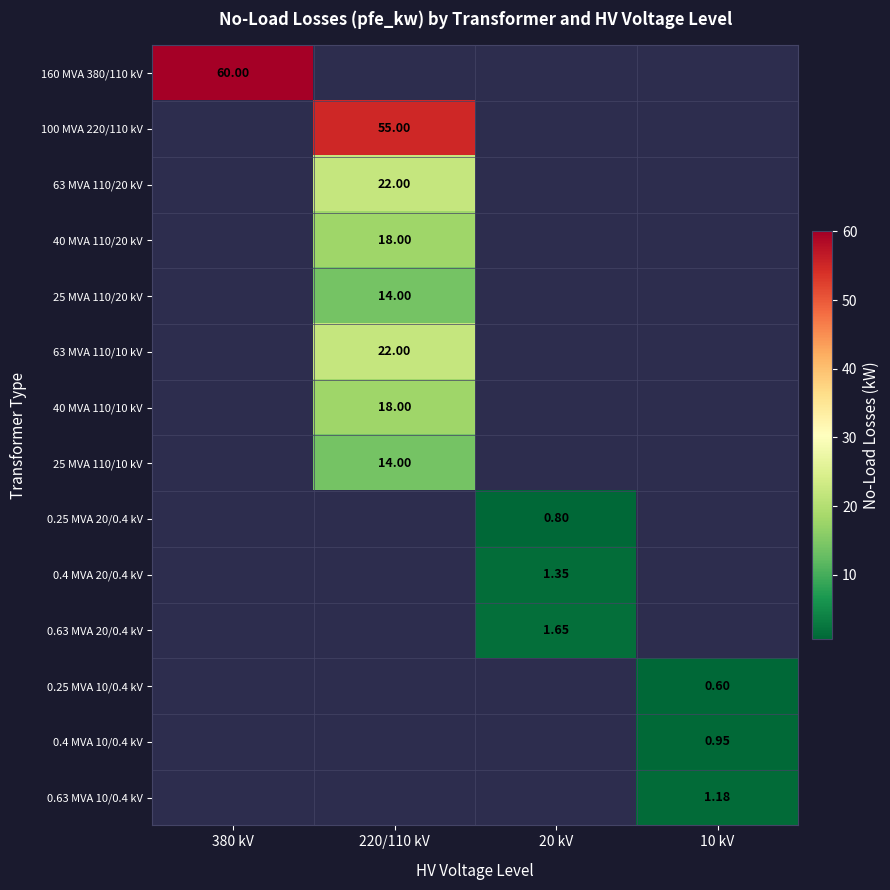

What is the smallest value displayed?

0.6